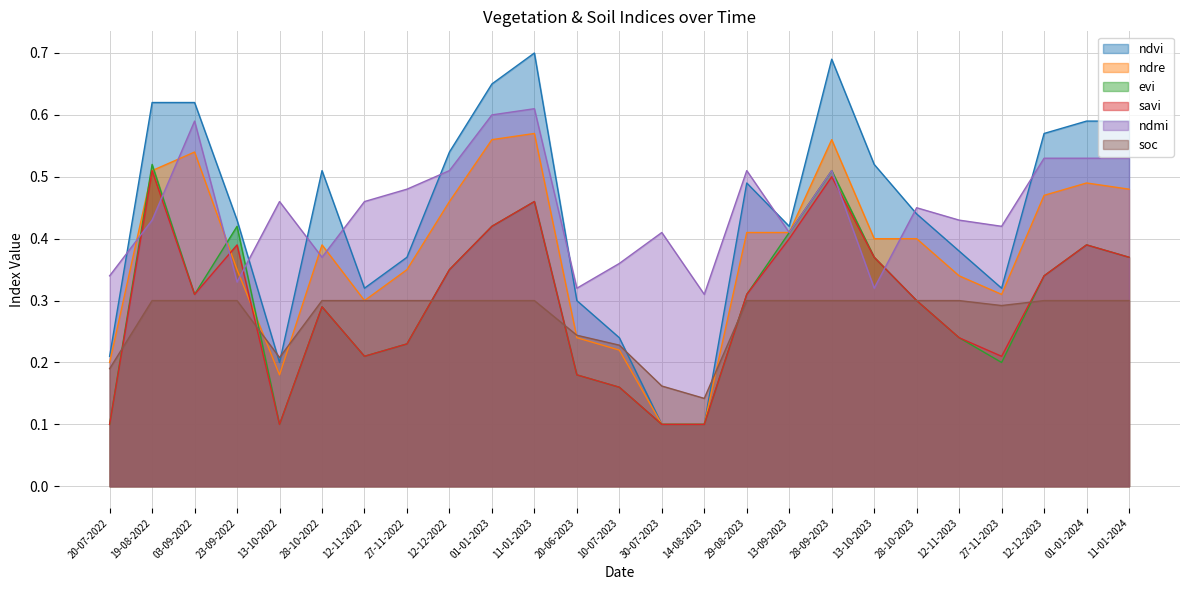

What is the sum of all evi values?

7.4